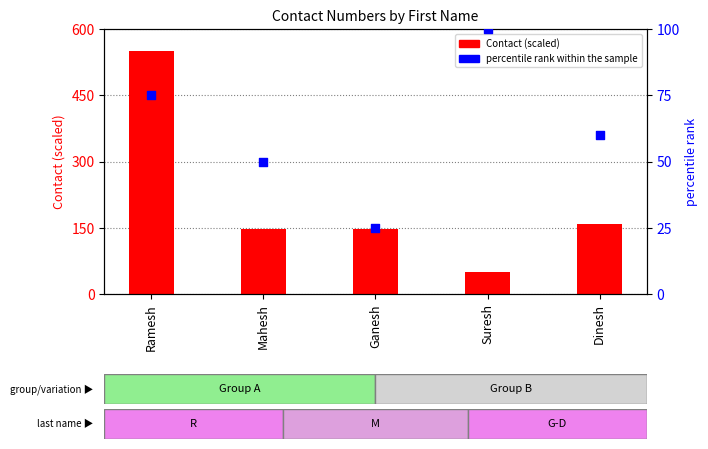

Is the value of Contact (scaled) at Dinesh greater than the value of percentile rank within the sample at Suresh?

Yes